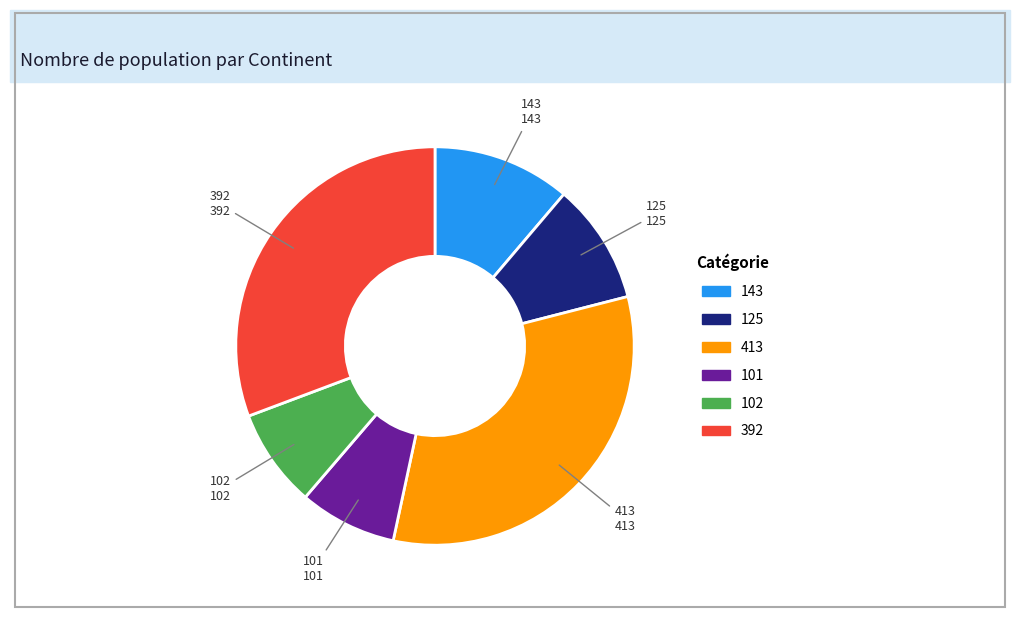

Is there a majority slice in this chart?

No